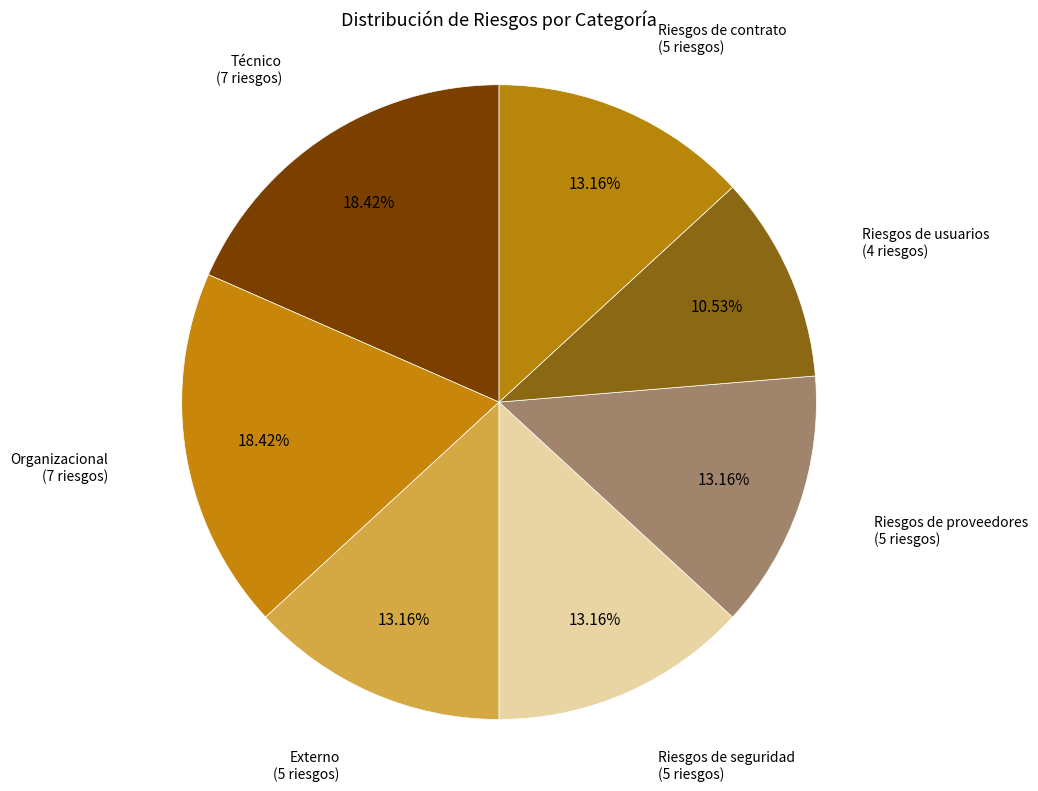

How many segments does this pie chart have?

7